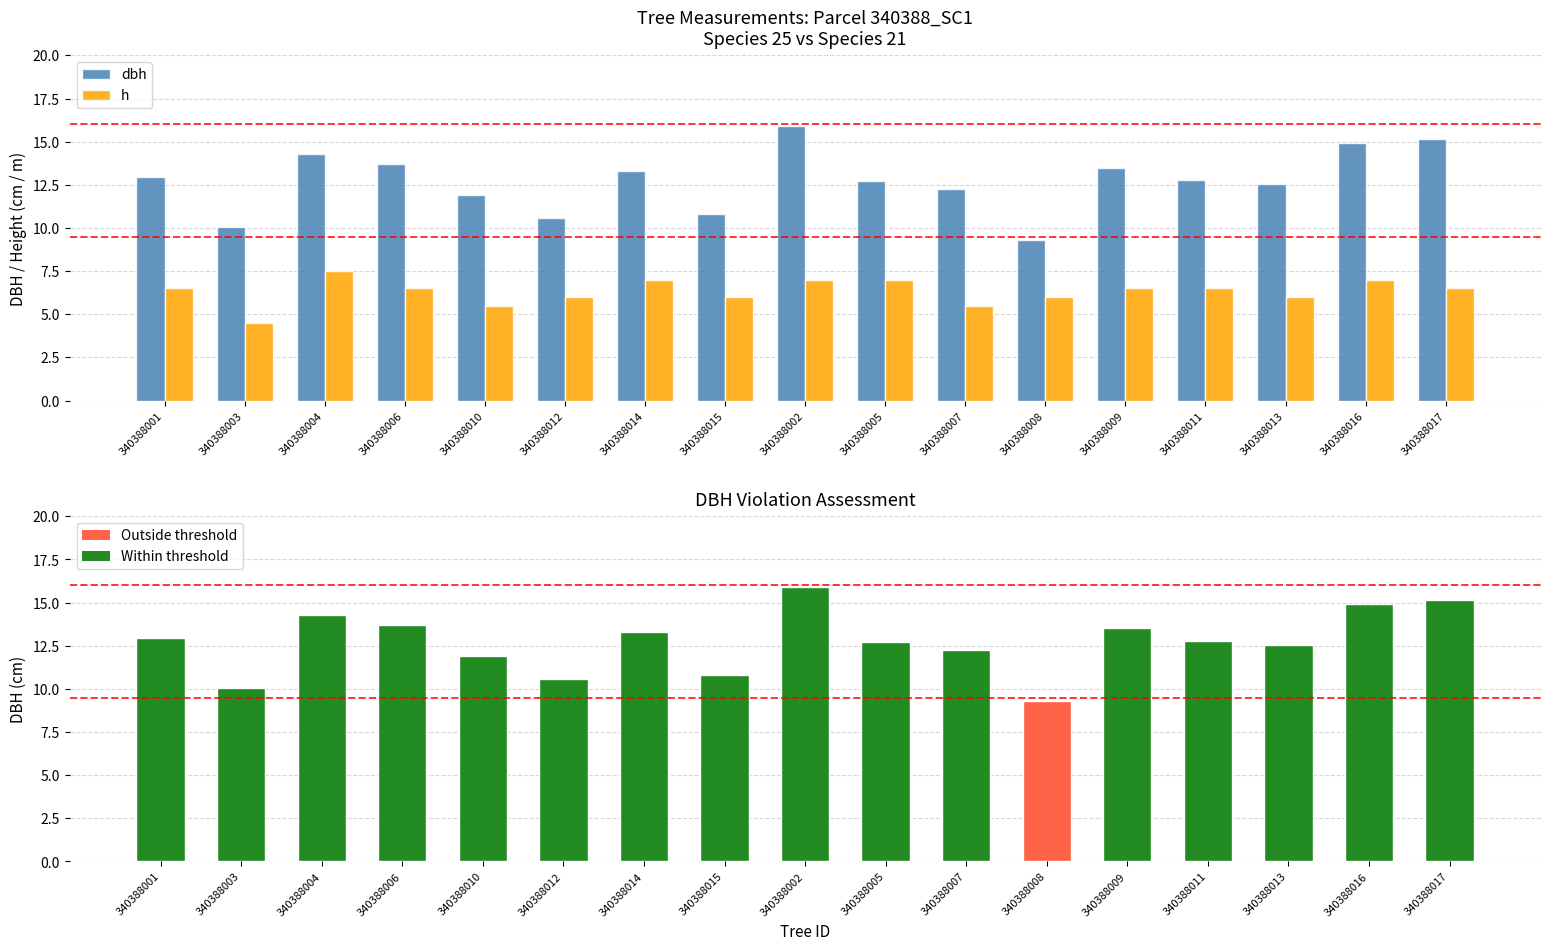

How many values in the h series are below 6?

3